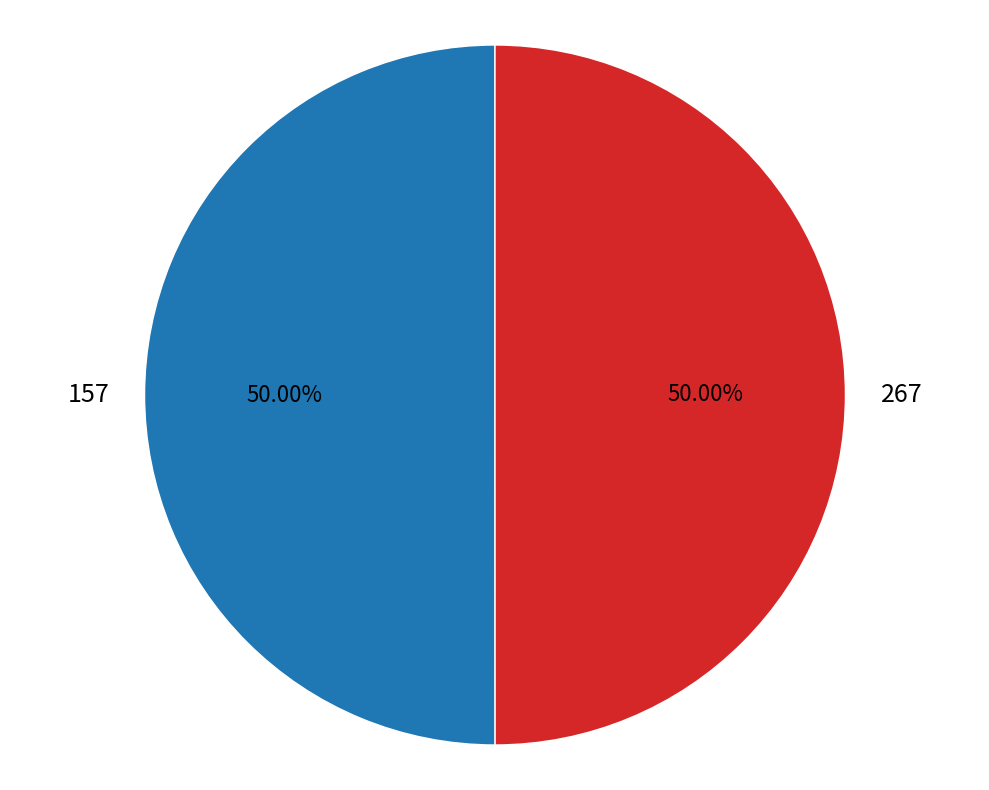

Approximately how many times larger is the value at 157 compared to 267?

1.0